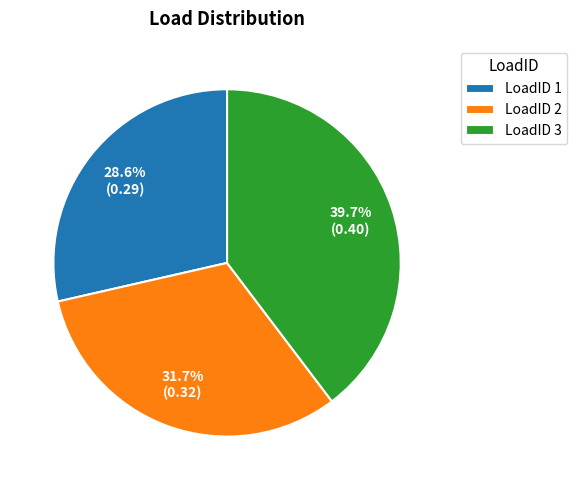

What is the smallest slice in the pie chart?

LoadID 1